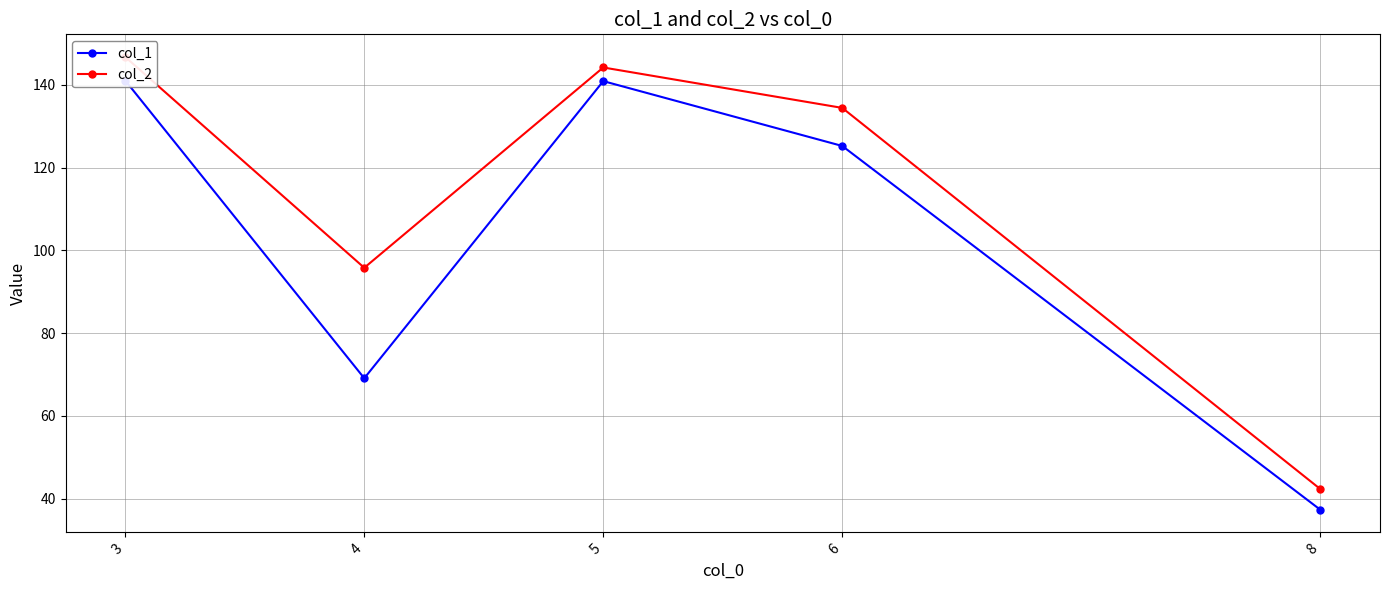

The value of col_1 at 5 is 237.9. True or false?

False